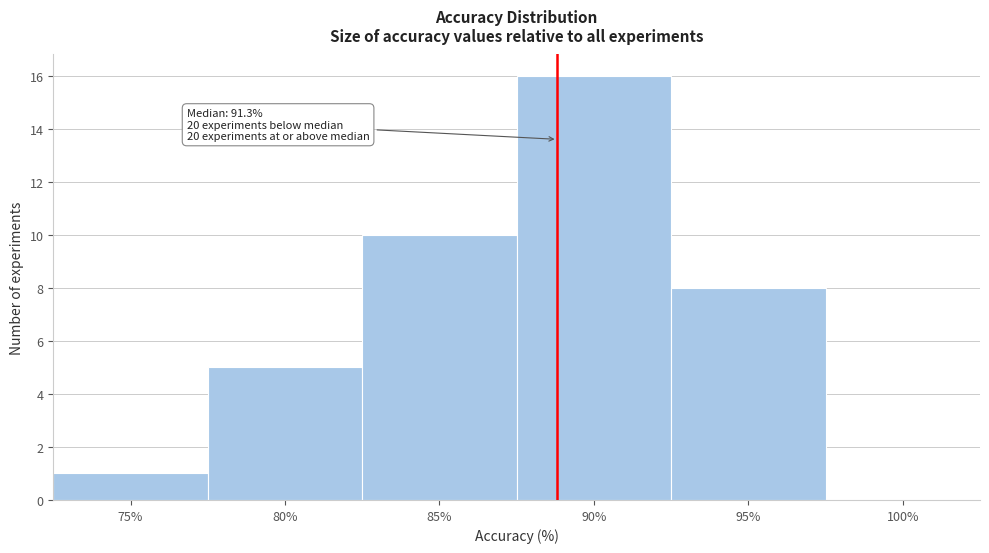

Reading left to right, transcribe all the data shown in this chart.

75%=1	80%=5	85%=10	90%=16	95%=8	100%=0